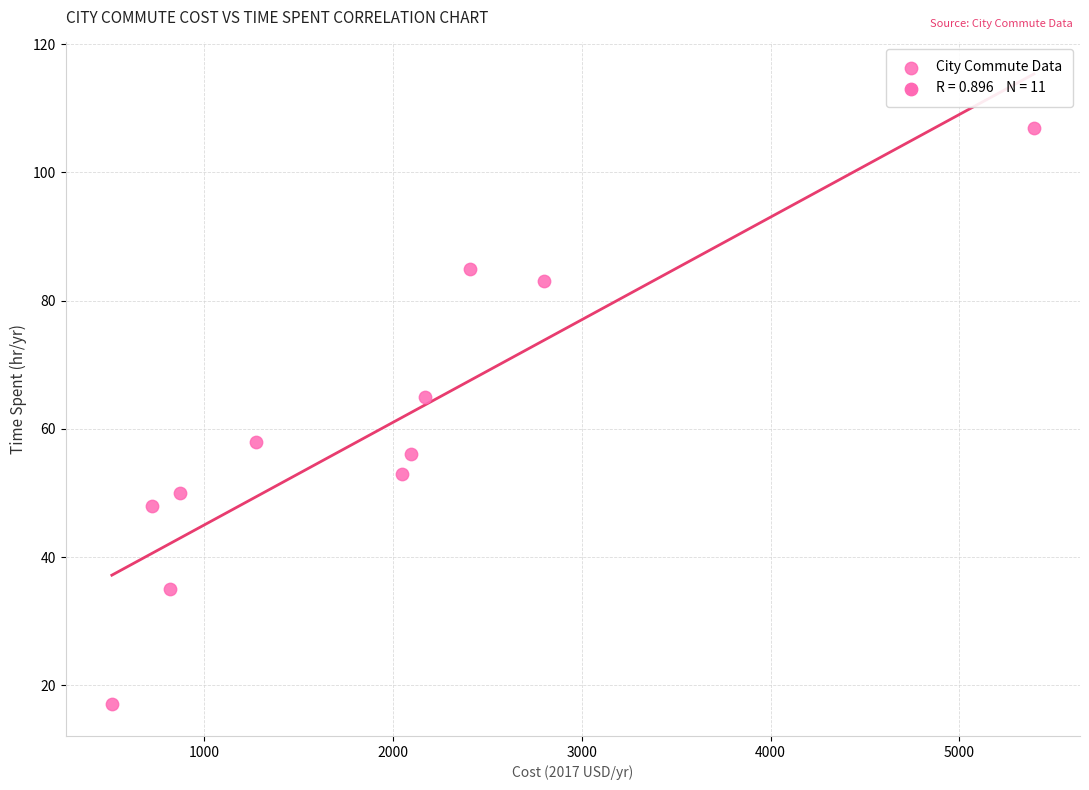

What is the average Y value?

60